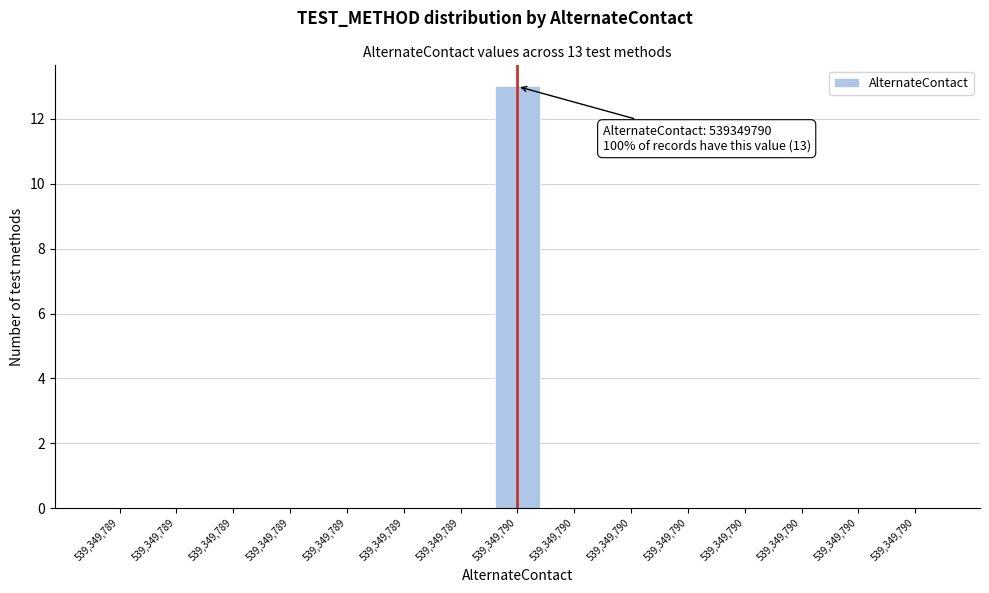

How many categories are shown in the chart?

15